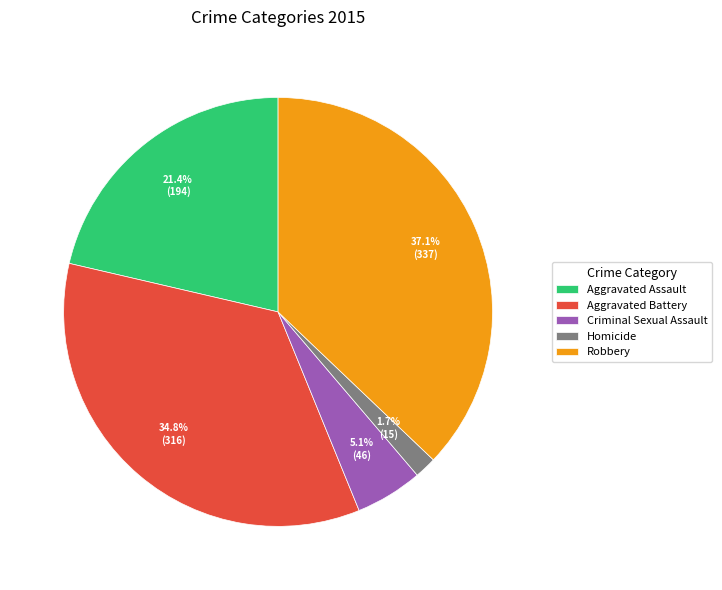

To the nearest percent, what portion does Robbery represent?

37%